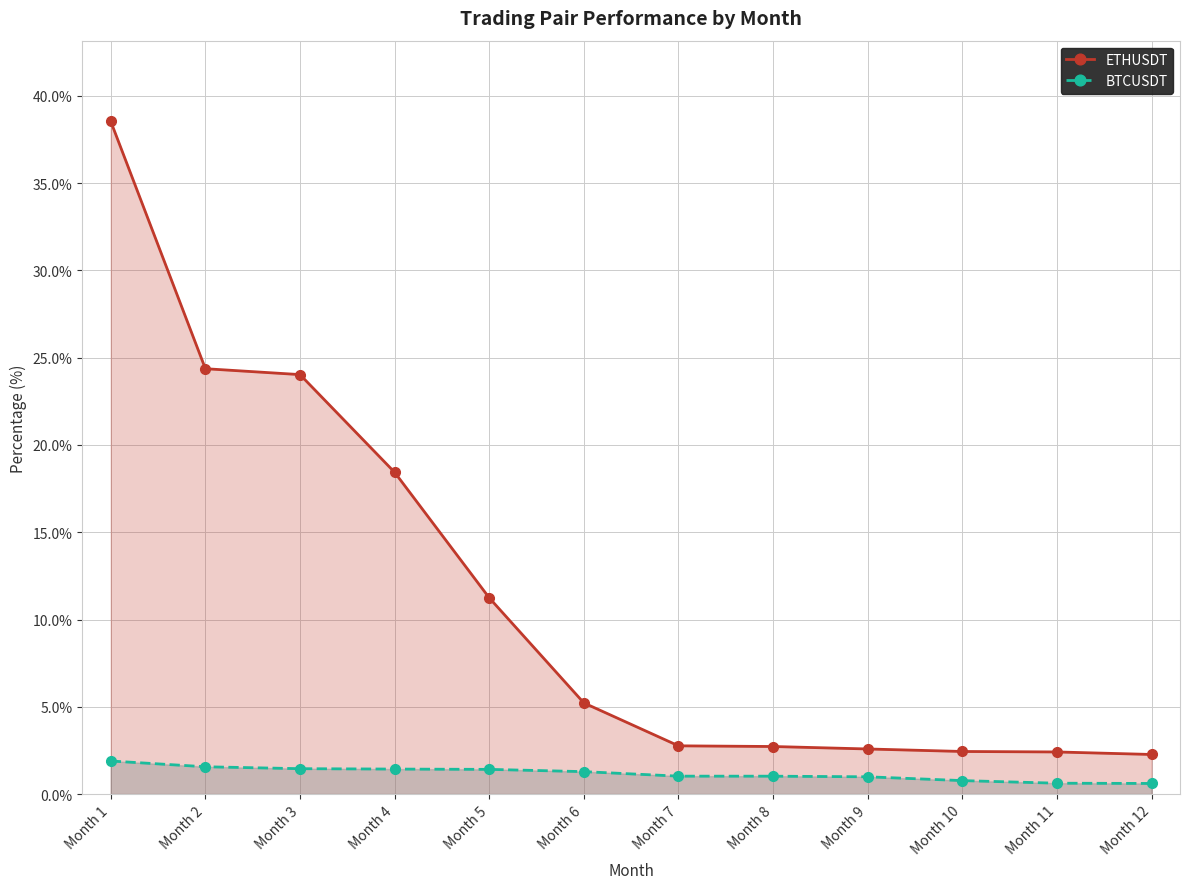

Rank the series at Month 11 from lowest to highest value.

BTCUSDT, ETHUSDT